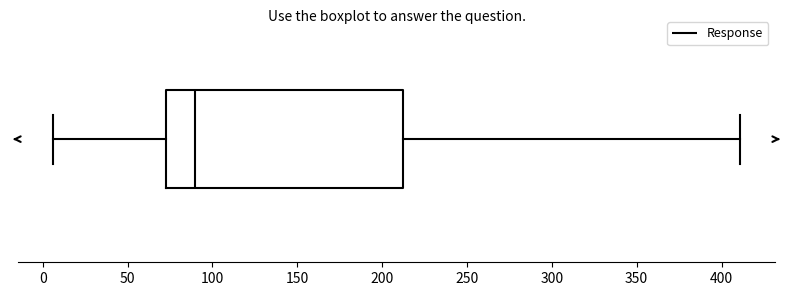

Transcribe this box plot: give where the median line is, the range the box spans, and where the two whiskers end, as read against the x-axis. The values are not printed on the chart, so give them approximately, as read against the axis.

median 90, box 75 to 210, whiskers 5 to 410